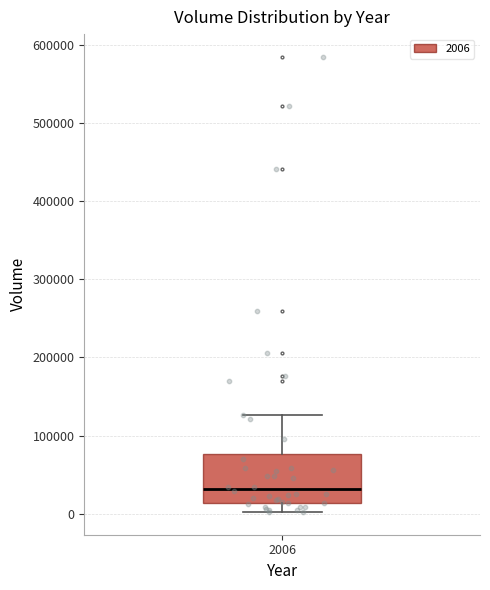

Where is the upper edge of the box at x = 2006 on the y-axis? The values are not printed on the chart, so give them approximately, as read against the axis.

80000